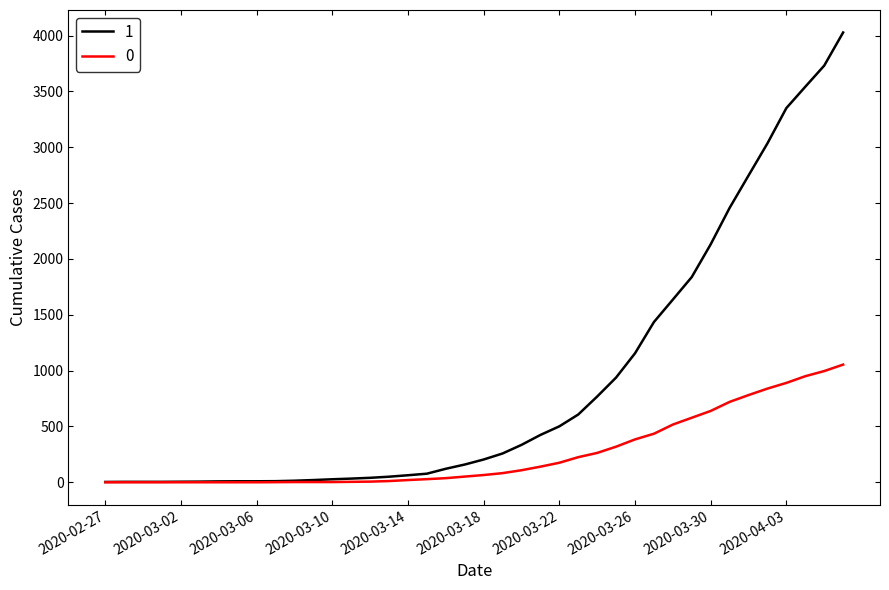

What are all the series names shown in the legend?

1, 0